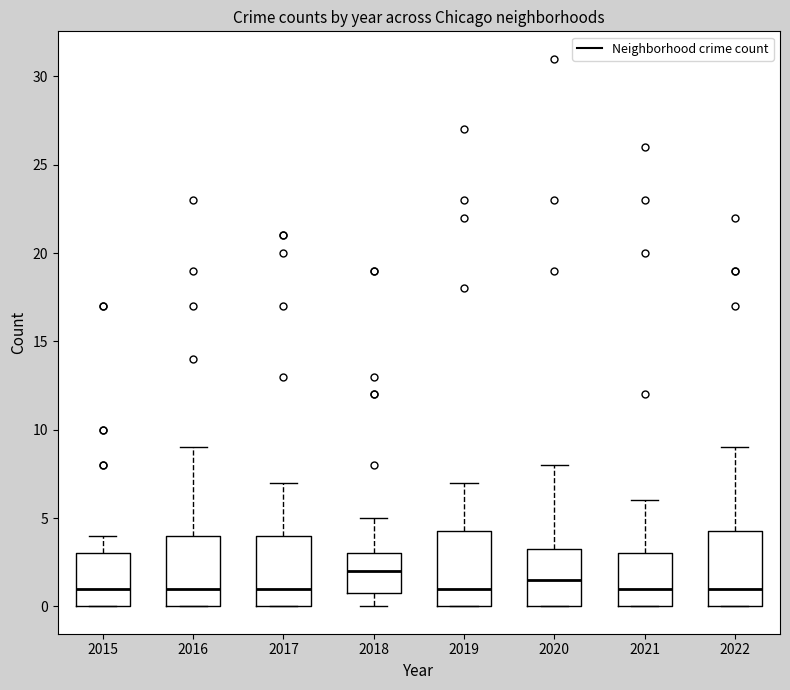

Reading left to right, read every box against the y-axis: the position of its median line, the range the box covers, and the ends of its whiskers. The values are not printed on the chart, so give them approximately, as read against the axis.

2015: median 1.0, box 0.0 to 3.0, whiskers 0.0 to 4.0
2016: median 1.0, box 0.0 to 4.0, whiskers 0.0 to 9.0
2017: median 1.0, box 0.0 to 4.0, whiskers 0.0 to 7.0
2018: median 2.0, box 1.0 to 3.0, whiskers 0.0 to 5.0
2019: median 1.0, box 0.0 to 4.5, whiskers 0.0 to 7.0
2020: median 1.5, box 0.0 to 3.5, whiskers 0.0 to 8.0
2021: median 1.0, box 0.0 to 3.0, whiskers 0.0 to 6.0
2022: median 1.0, box 0.0 to 4.5, whiskers 0.0 to 9.0